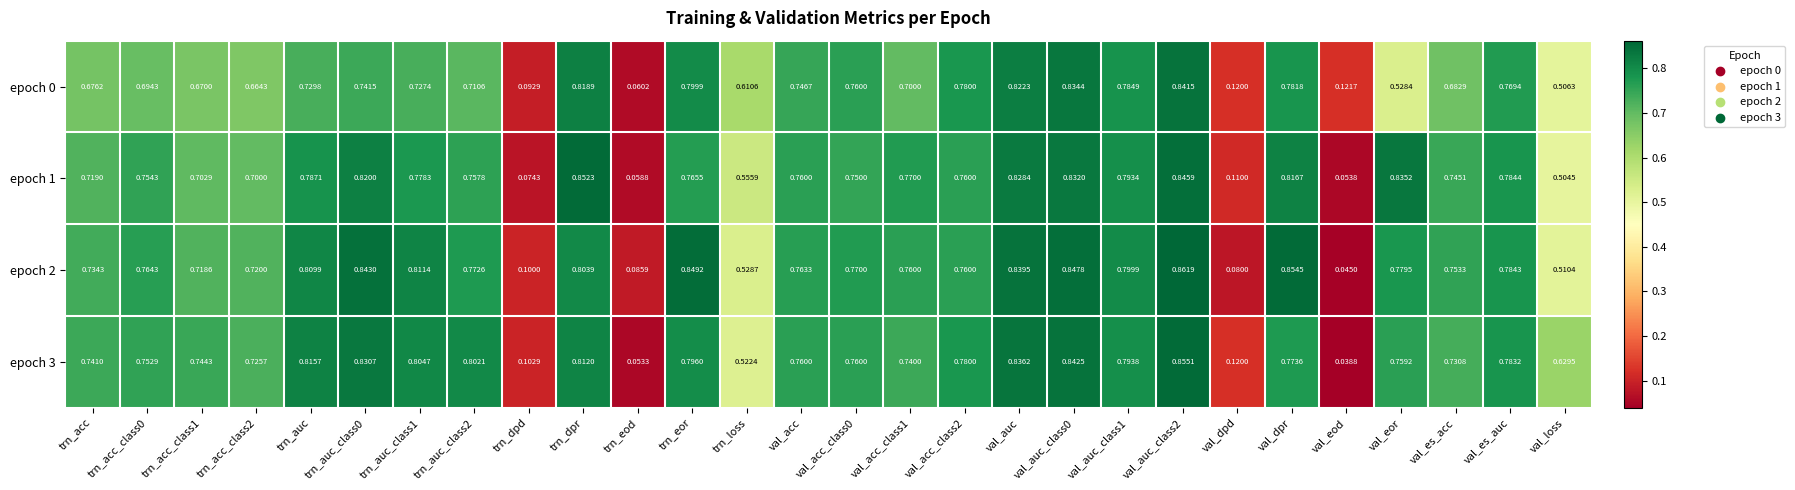

Which category has the lowest value across all series?

val_eod